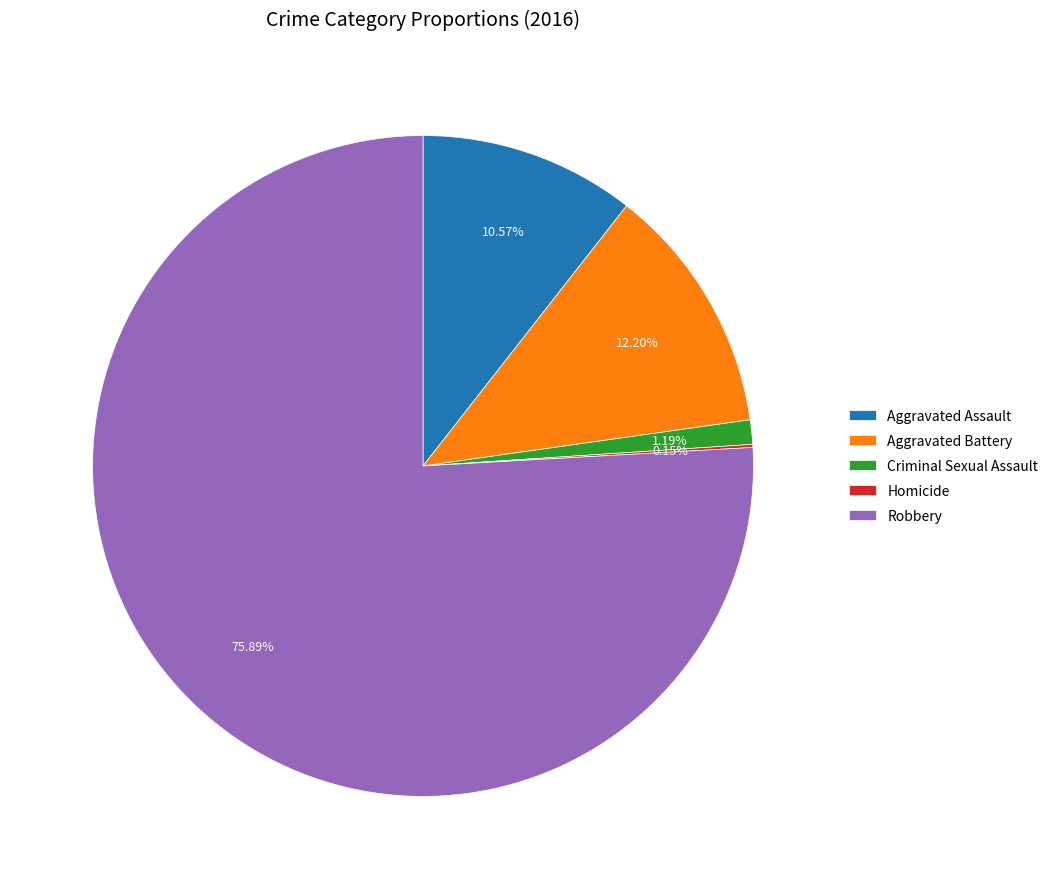

Does Criminal Sexual Assault represent more than half of the total?

No